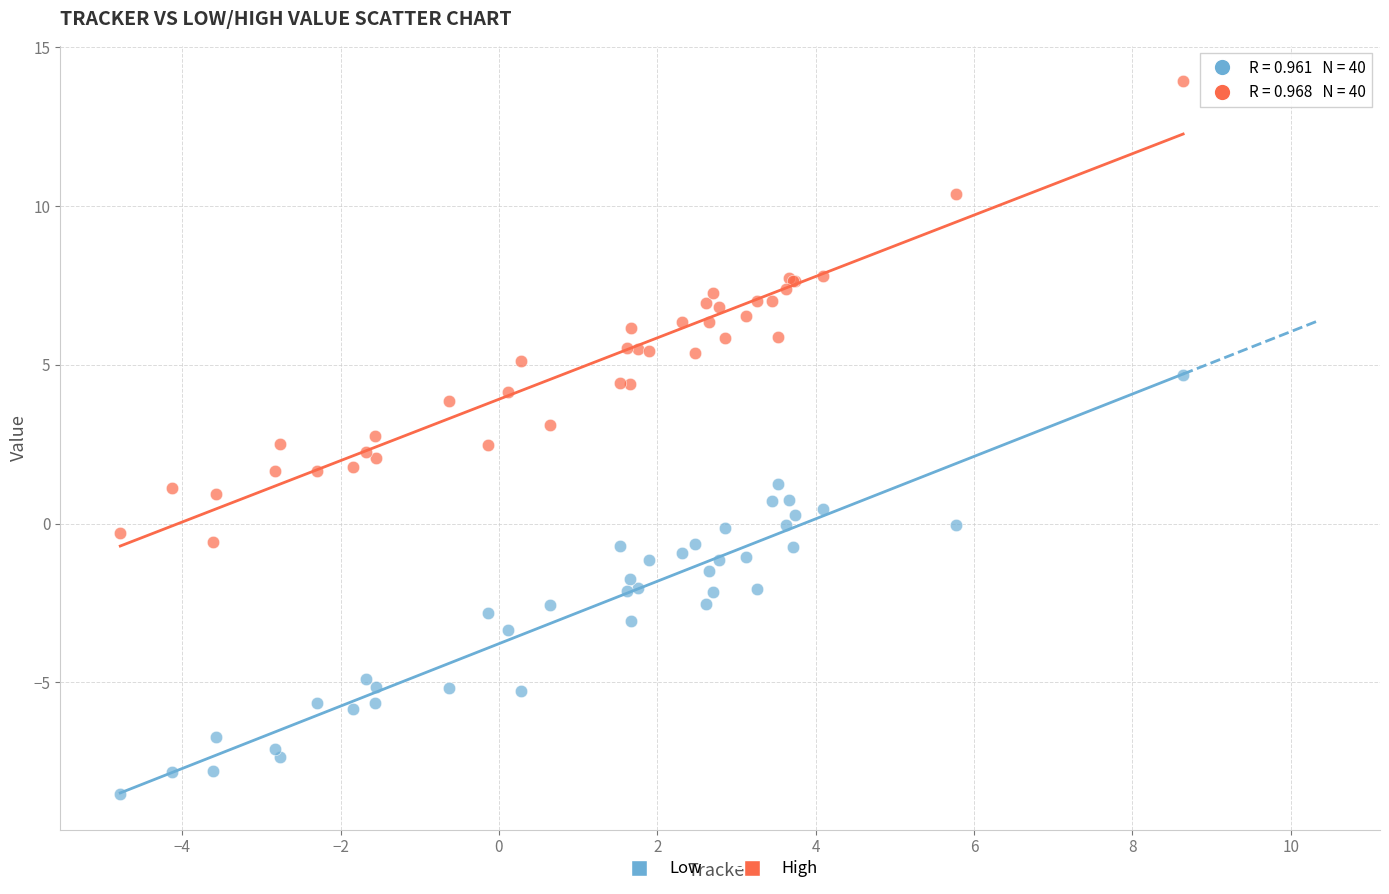

Which series contains the lowest Y value?

Low